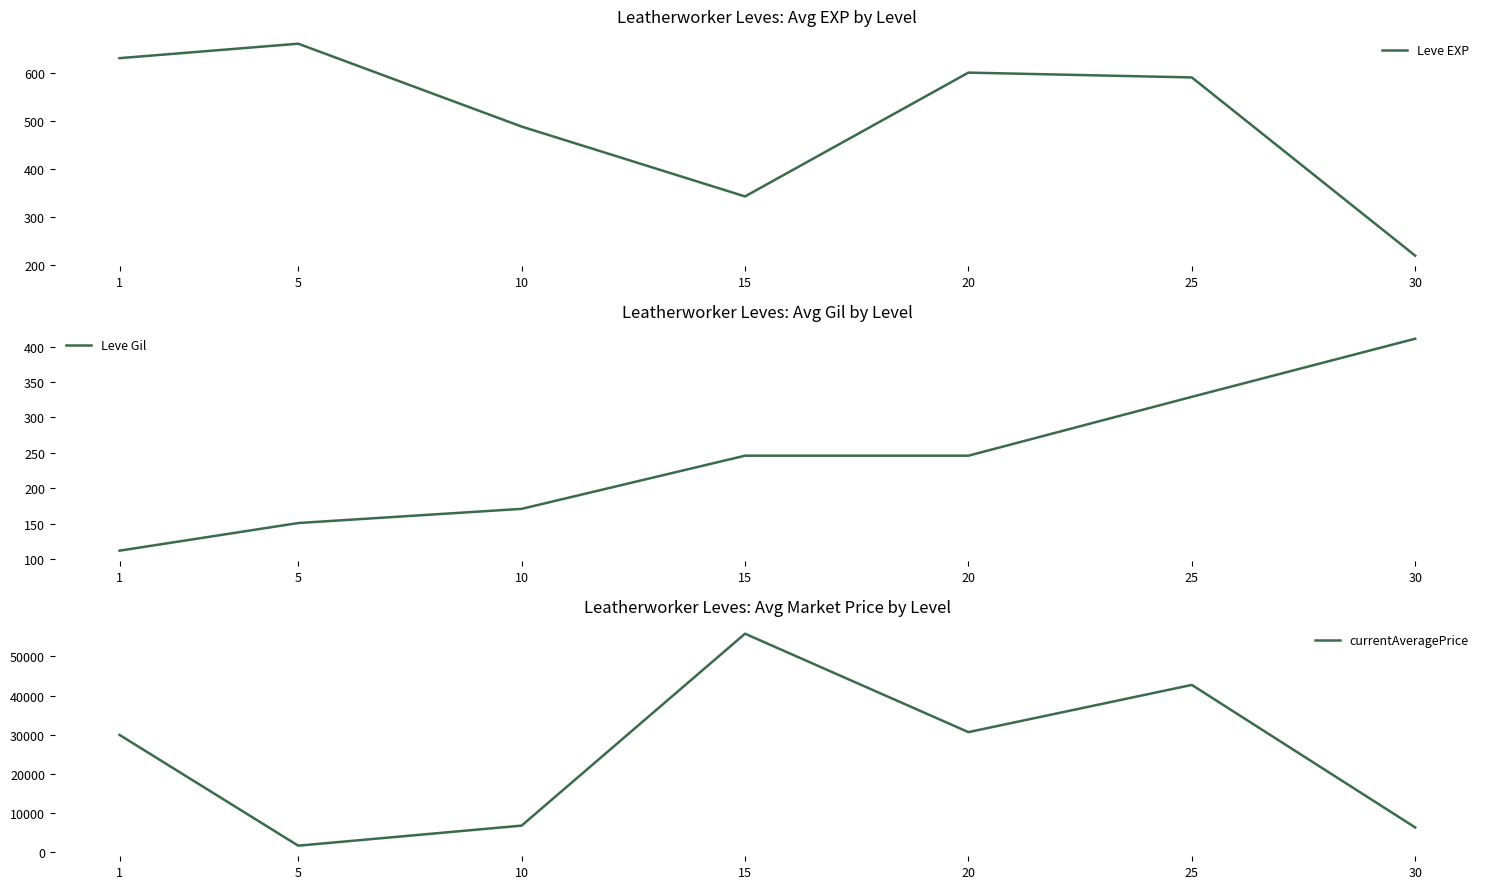

What is the approximate value of Leve EXP at 15, to the nearest 5?

345